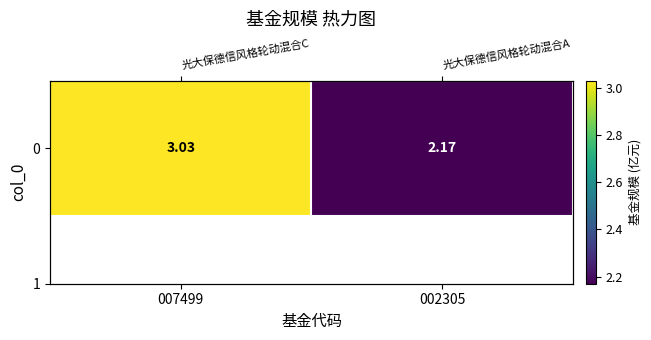

Where does the data first go above 3?

007499